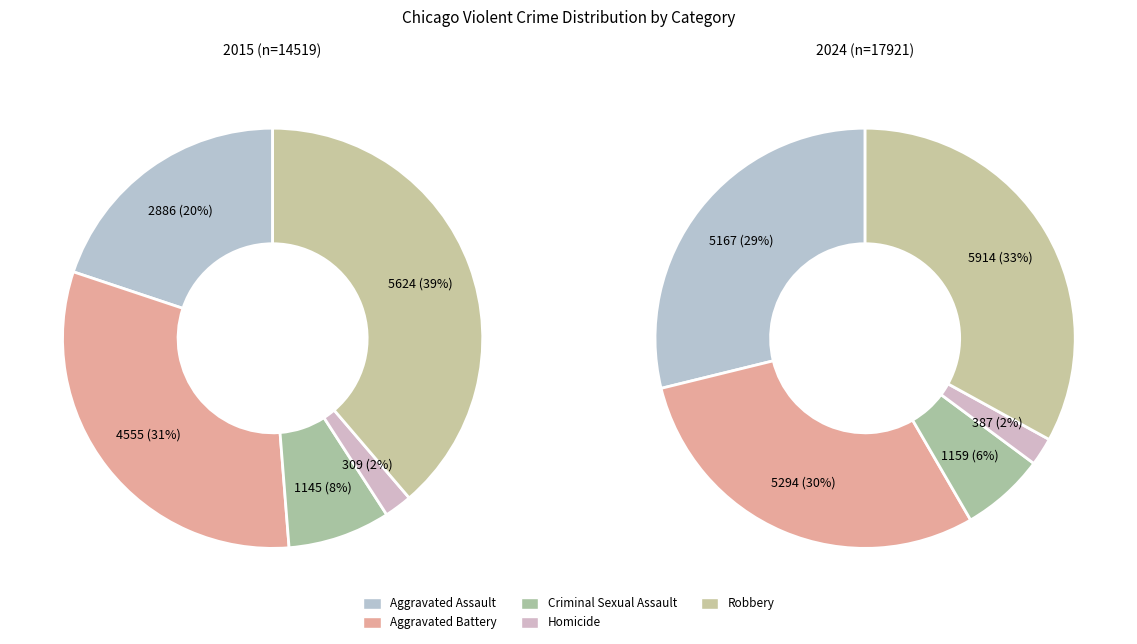

Does Aggravated Assault account for over 50% of the chart?

No